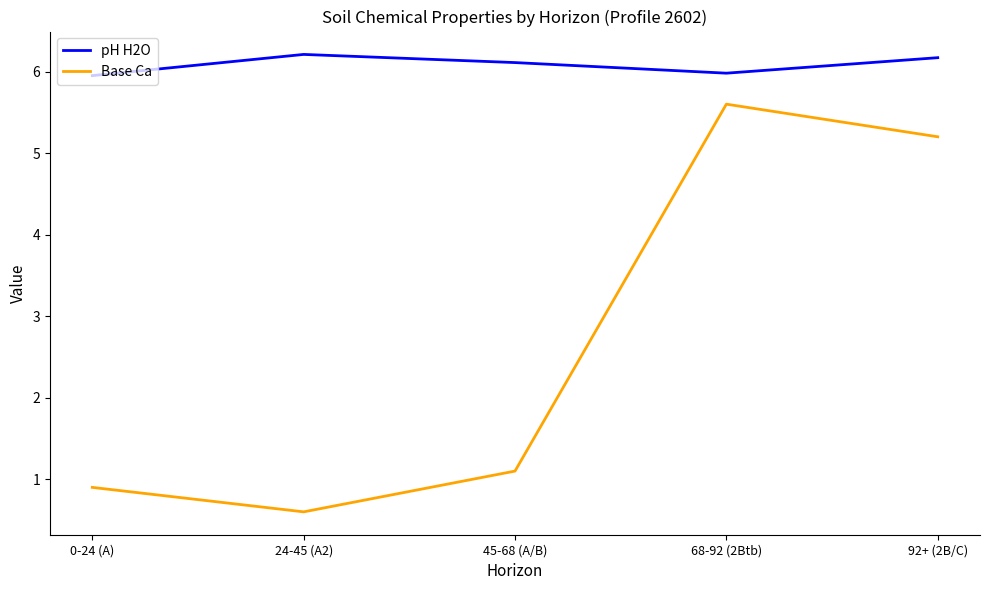

True or false: pH H2O and Base Ca intersect in this chart.

False